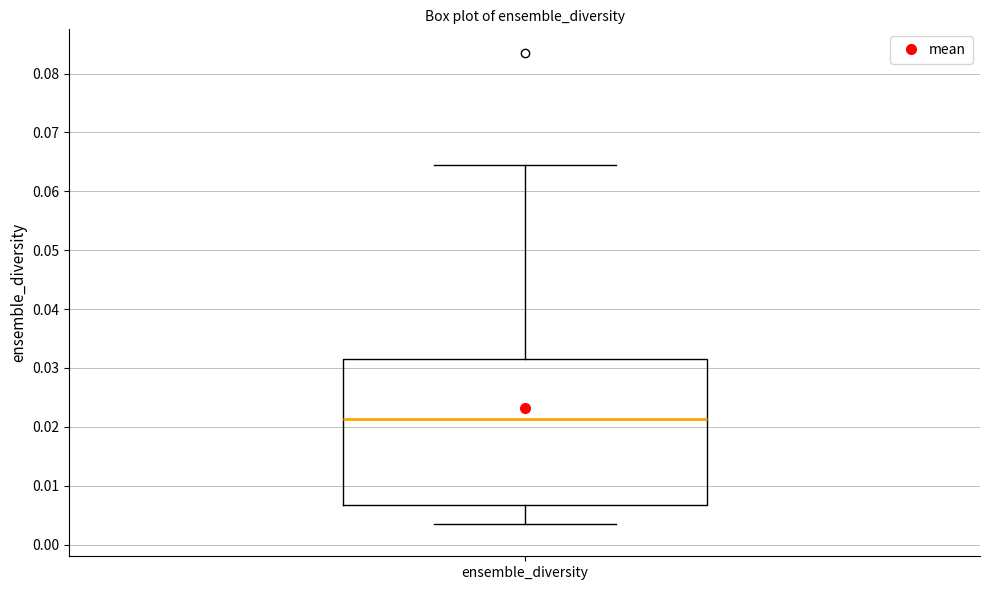

Read this box plot against the y-axis: the position of the median line, the range covered by the box, and the ends of both whiskers. The values are not printed on the chart, so give them approximately, as read against the axis.

median 0.021, box 0.007 to 0.031, whiskers 0.004 to 0.064